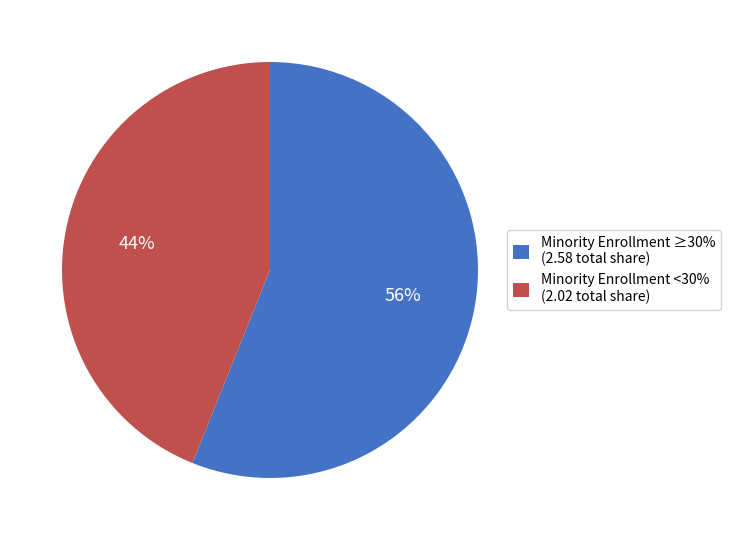

The Minority Enrollment <30% (2.02 total share) slice represents 44% of the pie. True or false?

True